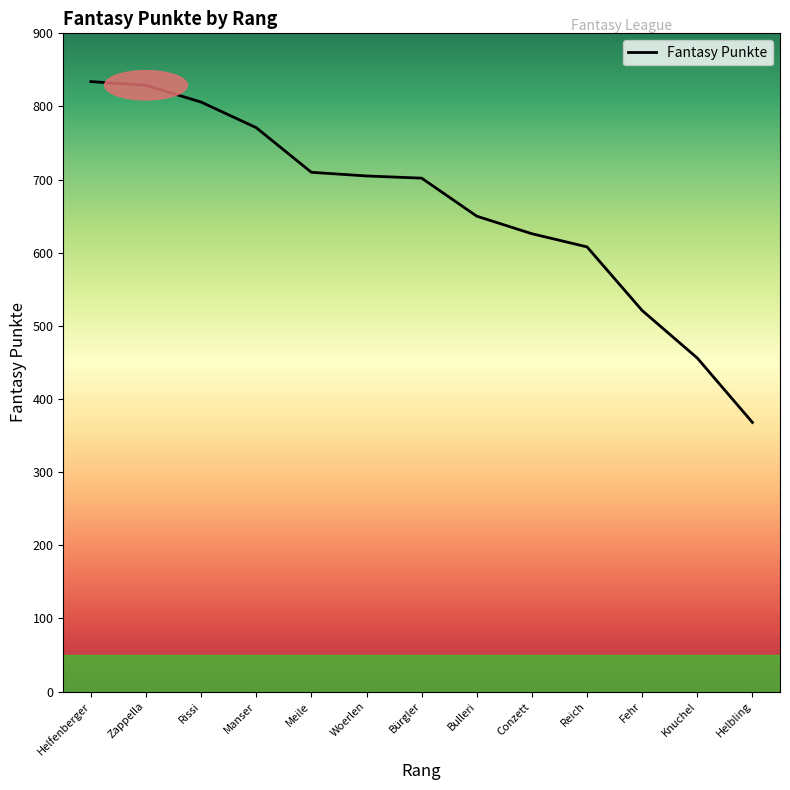

Between Helfenberger and Helbling, which is larger?

Helfenberger